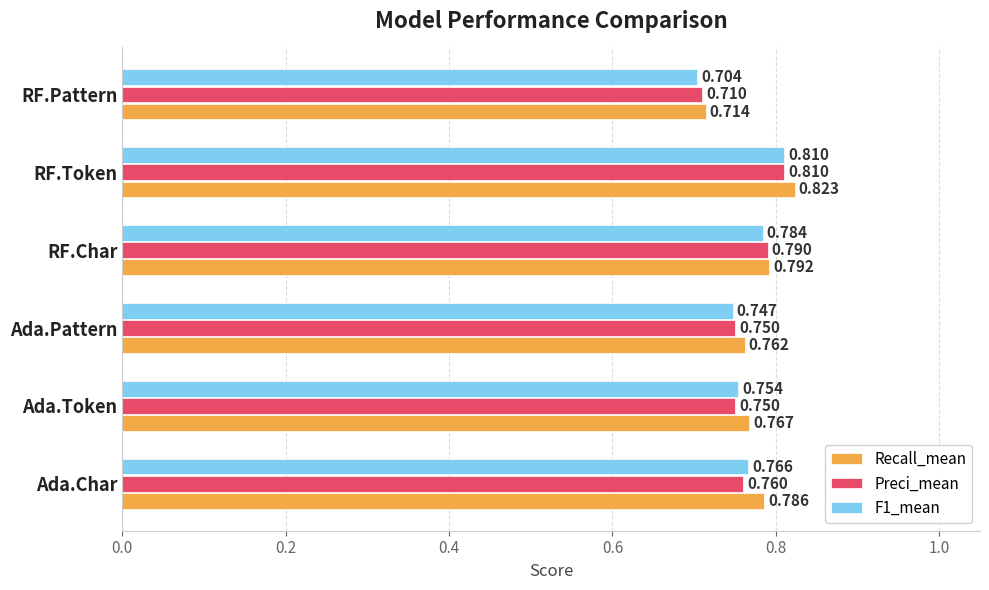

Which category has the highest value in the Preci_mean series?

RF.Token